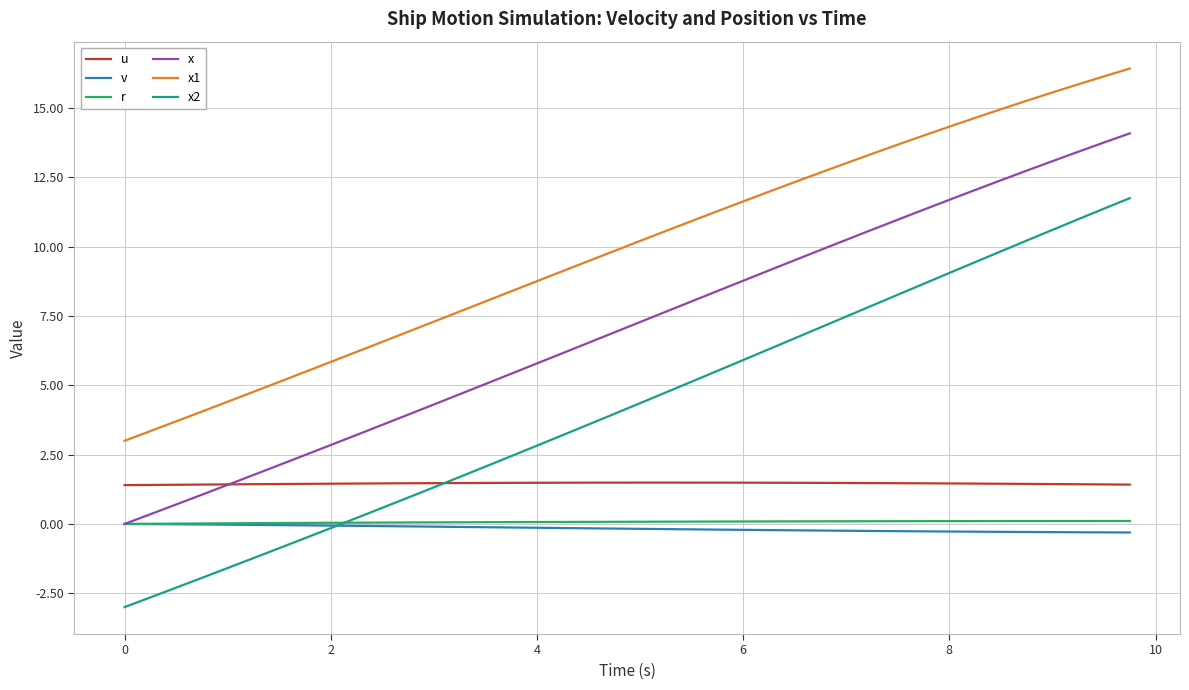

What is the maximum value shown in the chart?

16.4